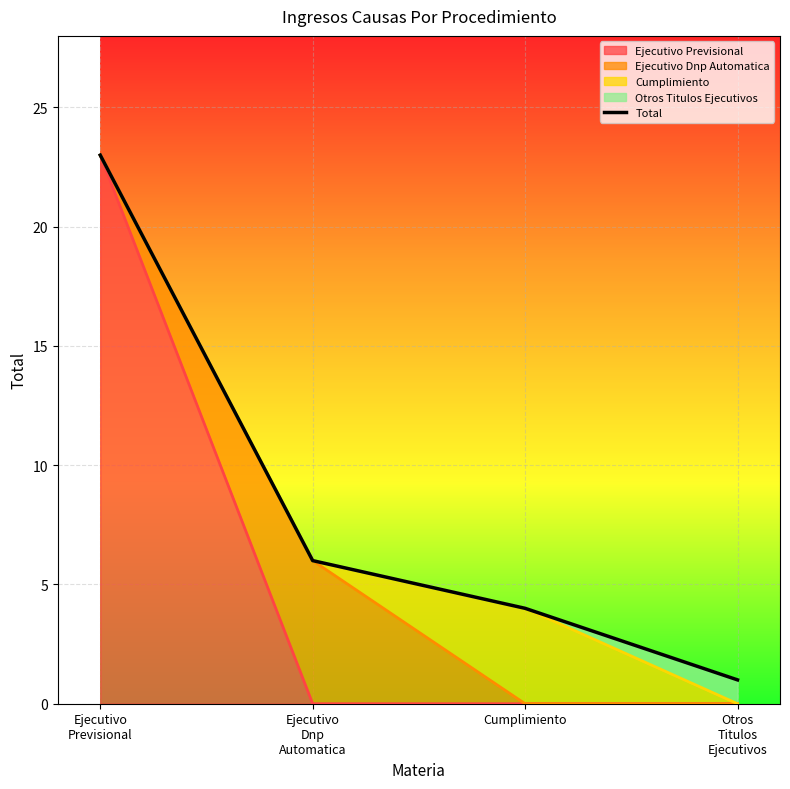

Rank the categories by value from lowest to highest.

Otros
Titulos
Ejecutivos, Cumplimiento, Ejecutivo
Dnp
Automatica, Ejecutivo
Previsional